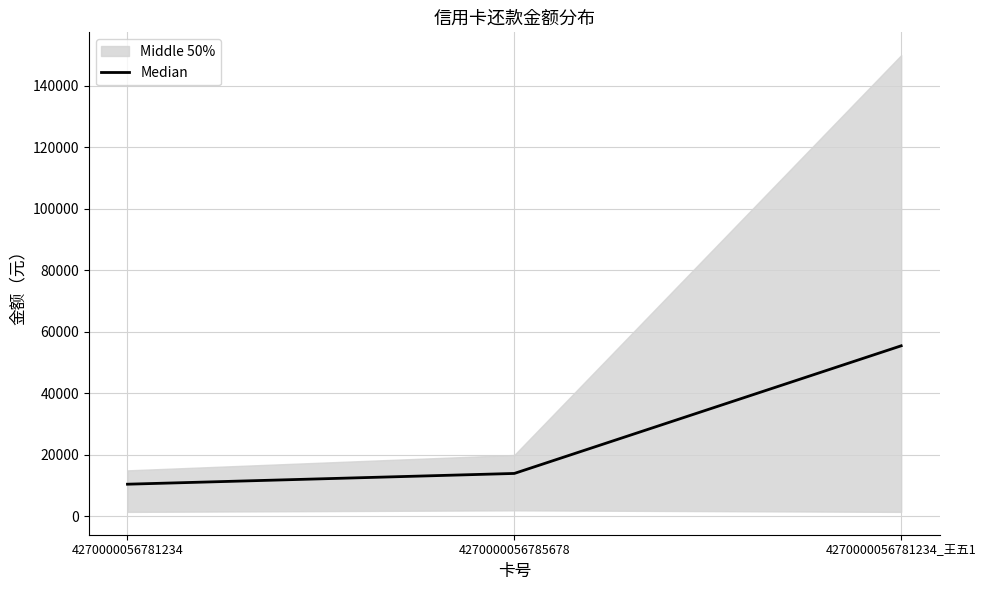

How many lines are shown in the chart?

1